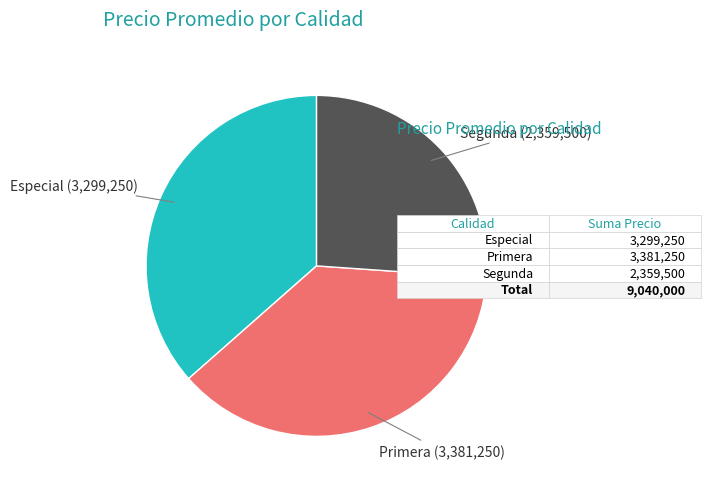

Do Segunda and Especial together represent more than half of the pie?

Yes